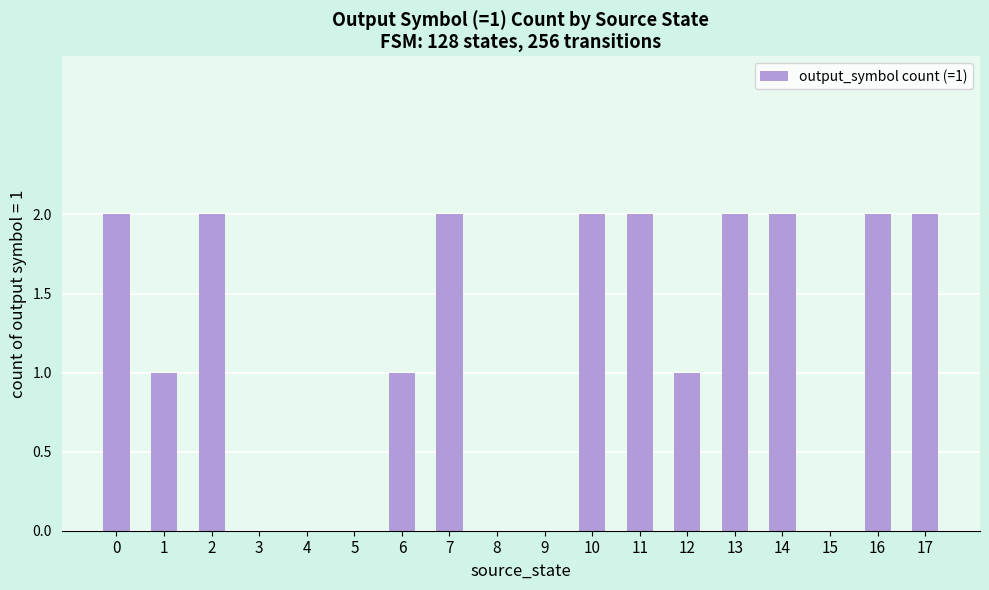

How many distinct data groups are displayed?

1